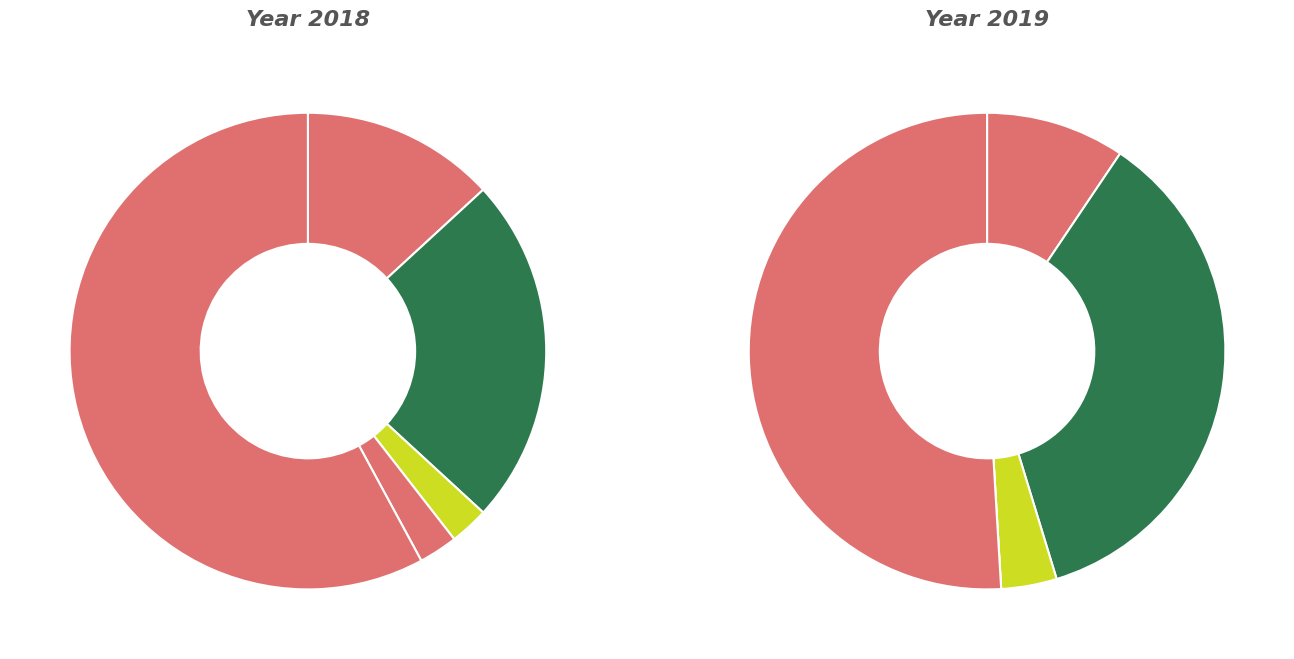

Is there any slice that represents more than half of the pie?

Yes